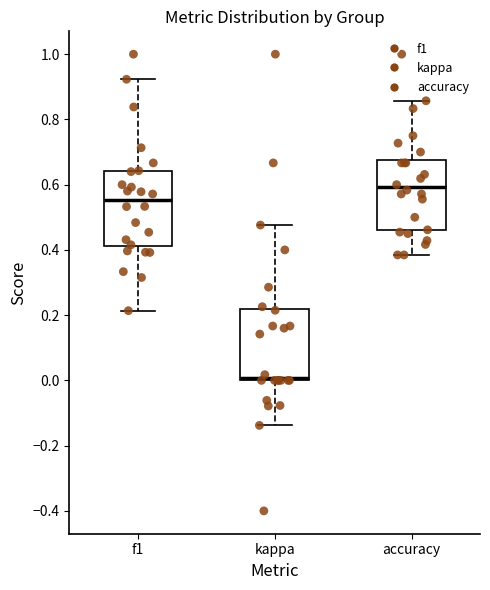

Reading left to right, transcribe this box plot: for each box, give where its median line is, the range the box spans, and where its two whiskers end, as read against the y-axis. The values are not printed on the chart, so give them approximately, as read against the axis.

f1: median 0.56, box 0.42 to 0.64, whiskers 0.22 to 0.92
kappa: median 0.00 (just above the box's lower edge), box 0.00 to 0.22, whiskers -0.14 to 0.48
accuracy: median 0.60, box 0.46 to 0.68, whiskers 0.38 to 0.86